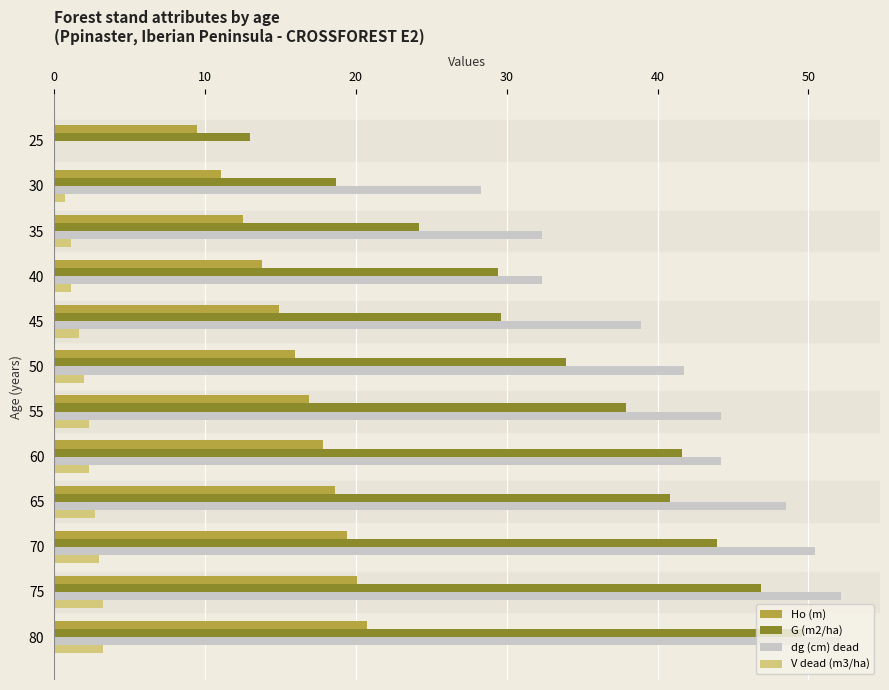

At which label is dg (cm) dead closest to 26?

30